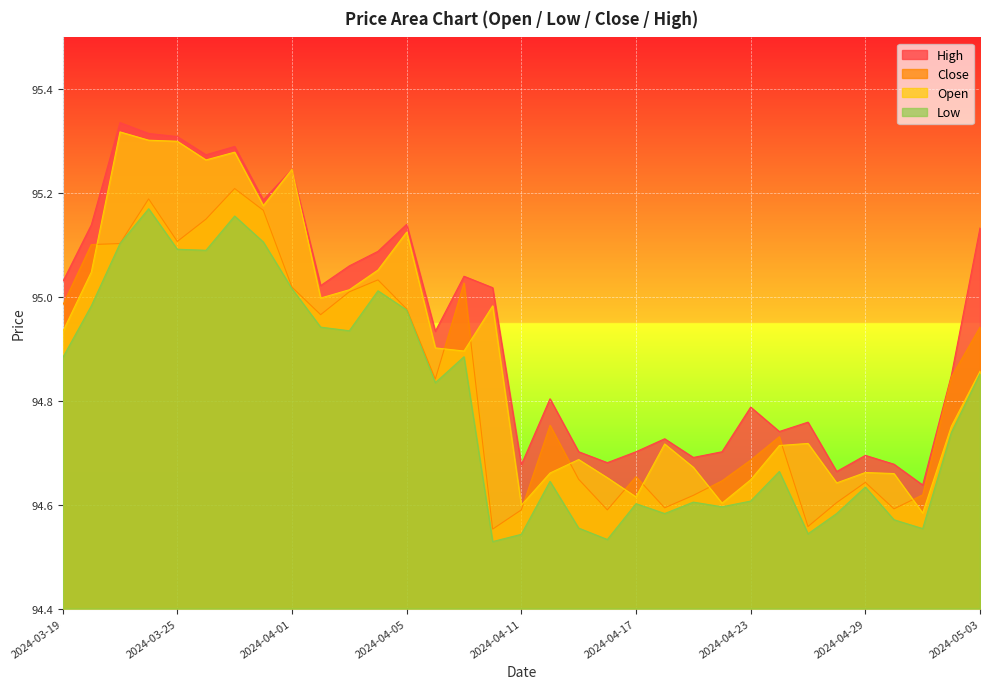

Between 2024-04-29 and 2024-03-21, which is larger?

2024-03-21